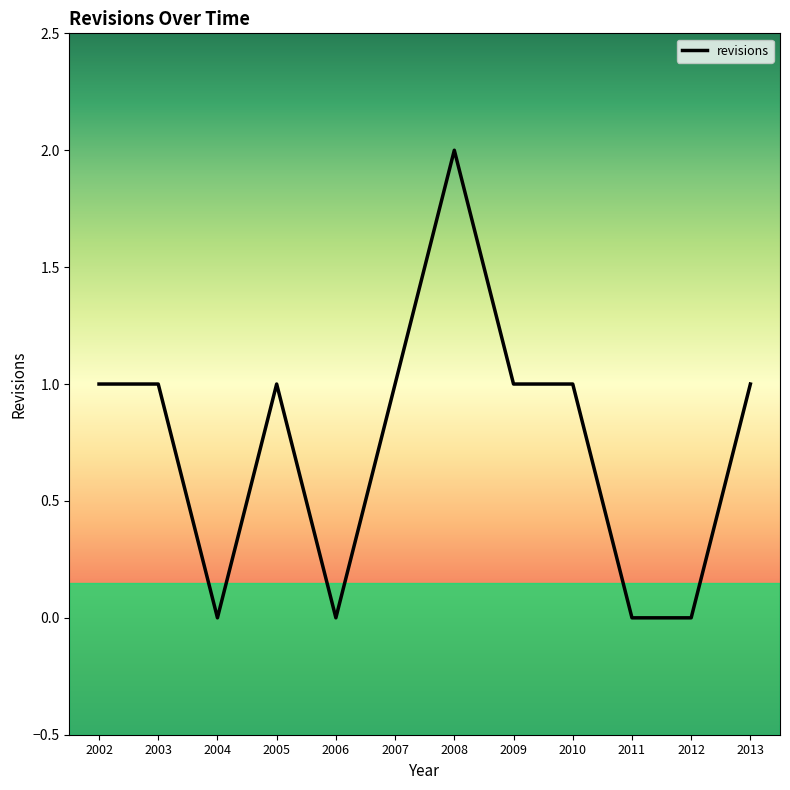

The value at 2010 is 1. True or false?

True